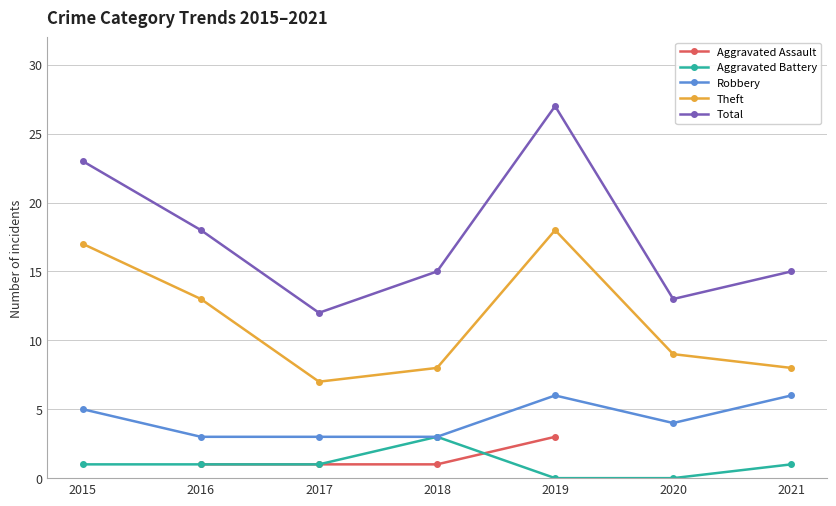

The value of Robbery at 2018 is 5.1. True or false?

False